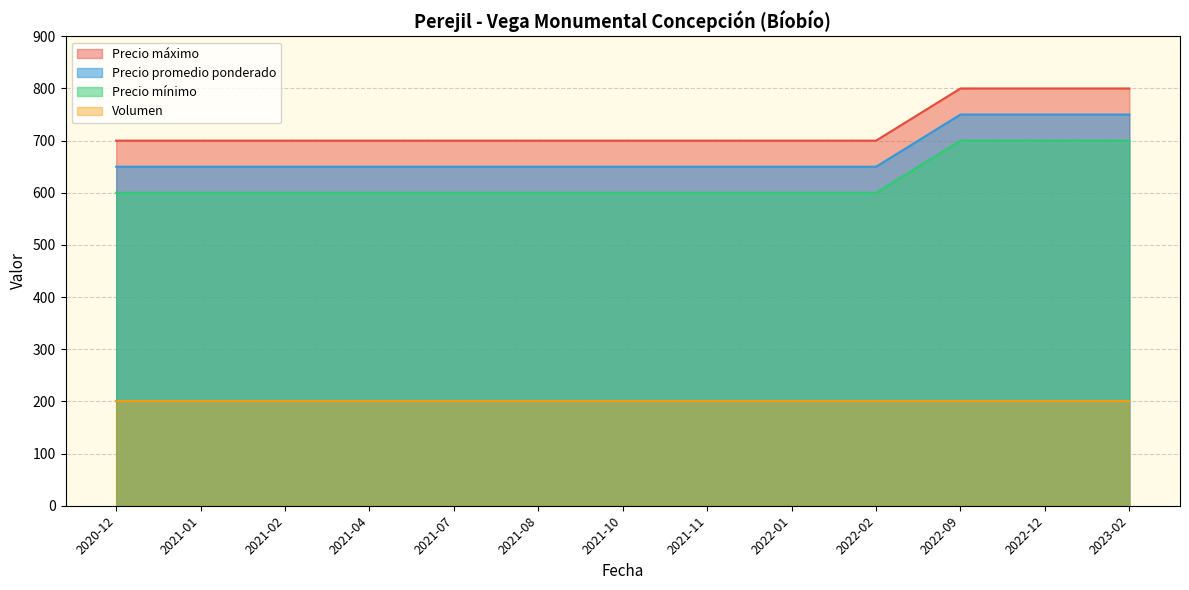

What is the approximate value of Volumen at 2021-10, to the nearest 5?

200